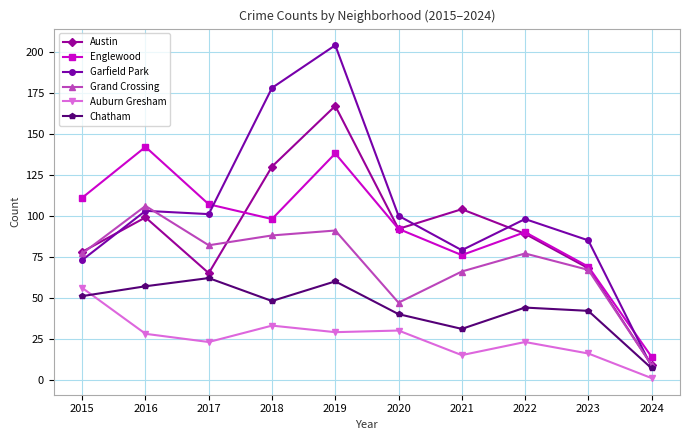

At which category does Austin reach its first local valley?

2017